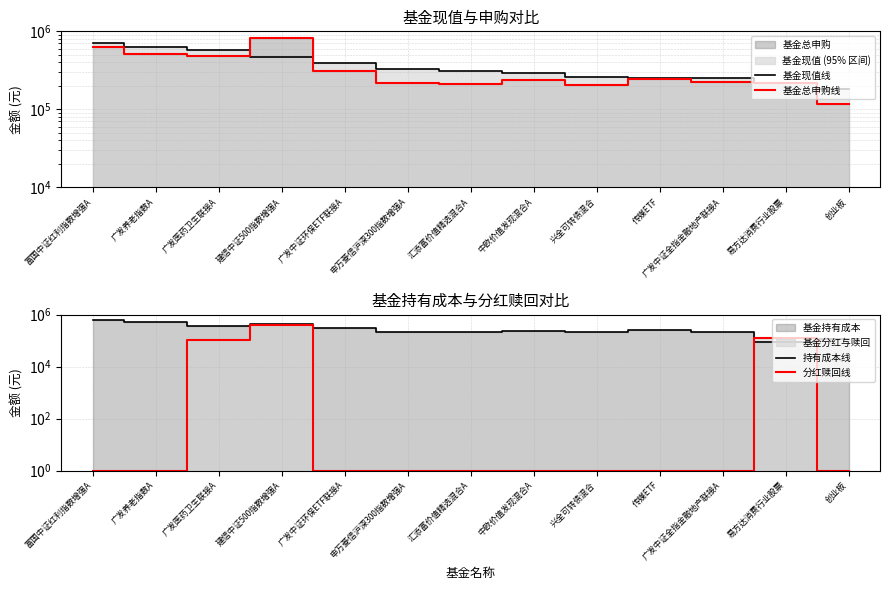

What is the label of the 7th point from the right?

汇添富价值精选混合A